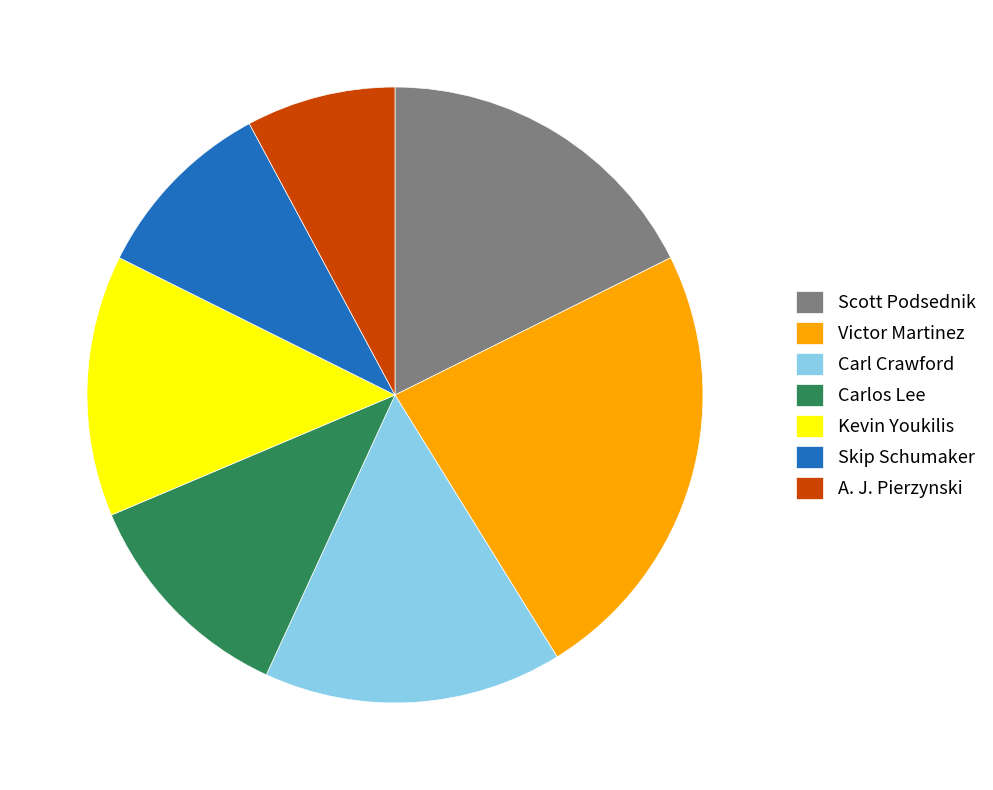

Combined, do Skip Schumaker and A. J. Pierzynski account for over 50%?

No